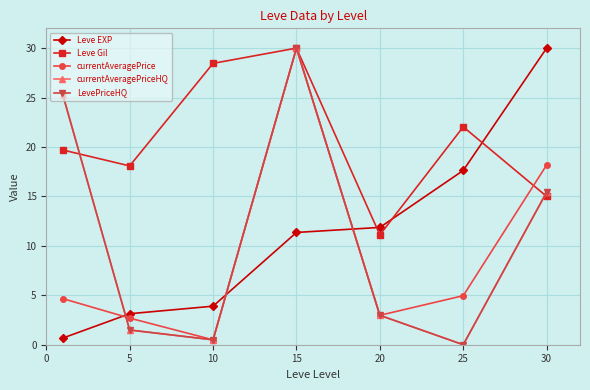

What is the value of the LevePriceHQ point at the 7th from the left?

15.4